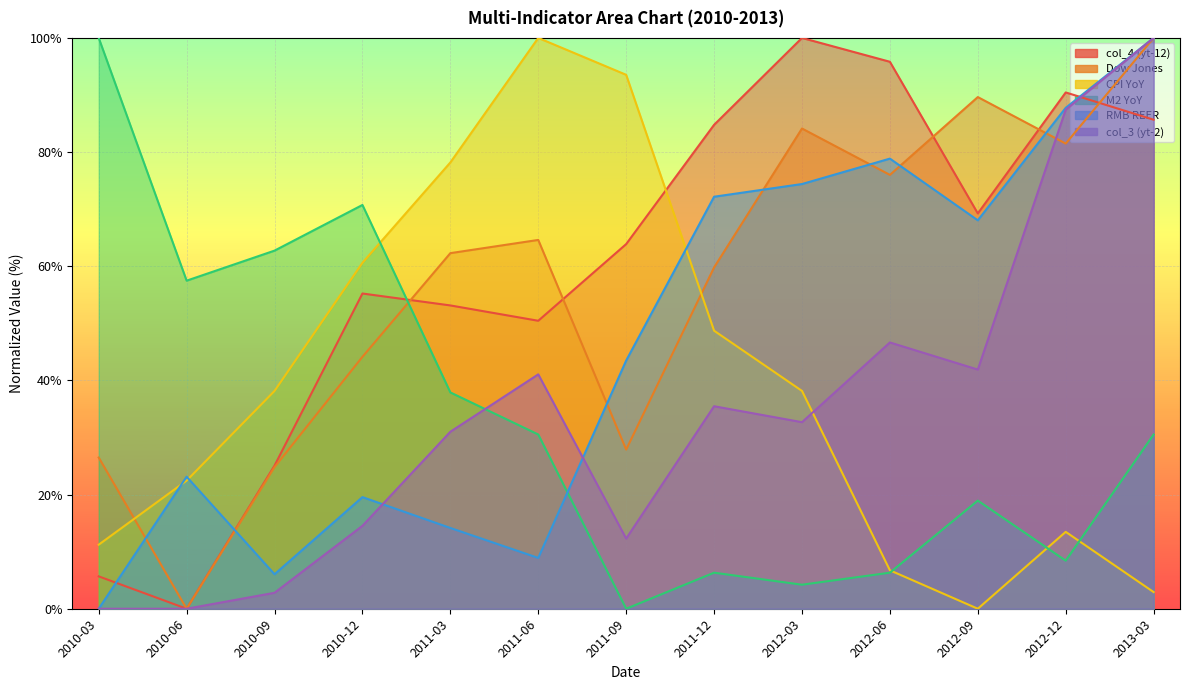

Which series has the widest spread of values?

col_4 (yt-12)